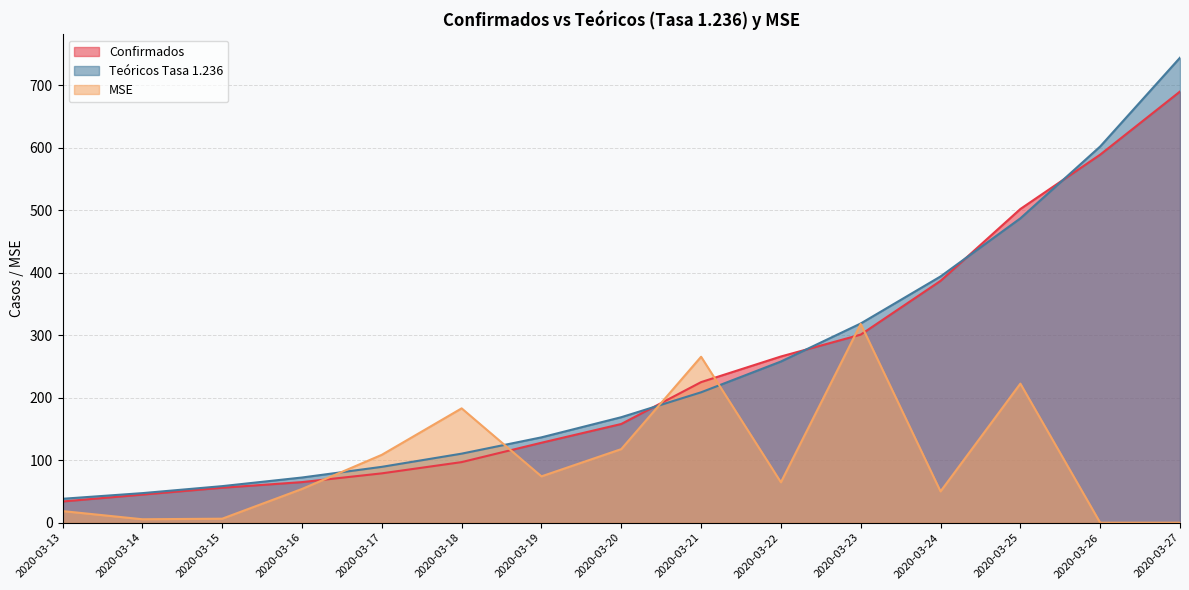

At how many categories does at least one series exceed 736?

1